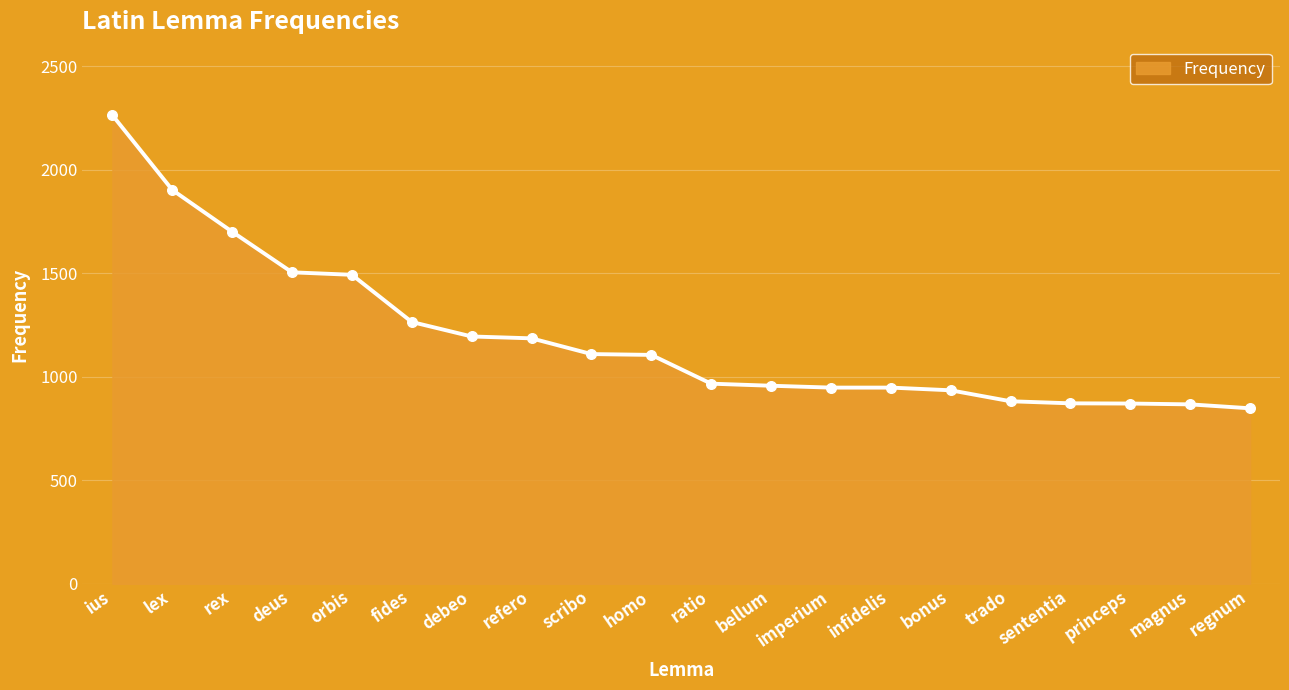

What is the change in value from lex to regnum?

-1055